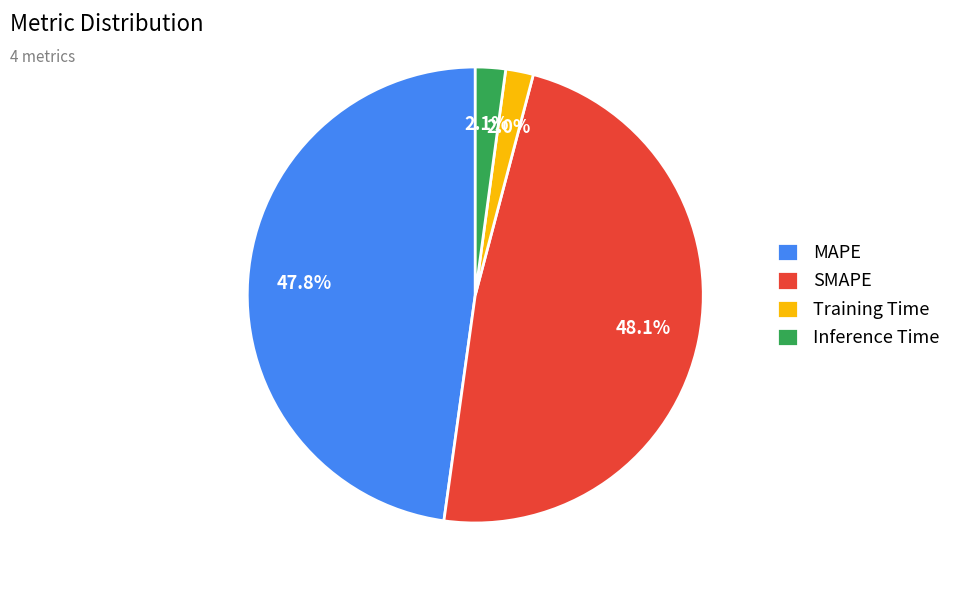

How many slices are in this pie chart?

4